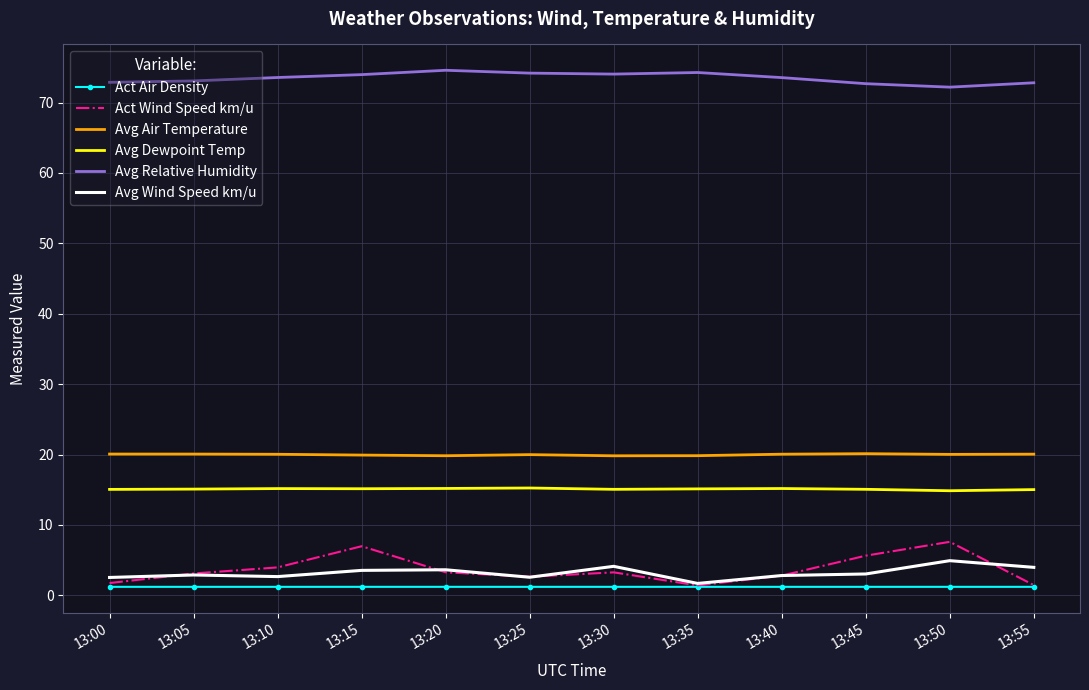

What is the maximum value for Avg Dewpoint Temp?

15.2